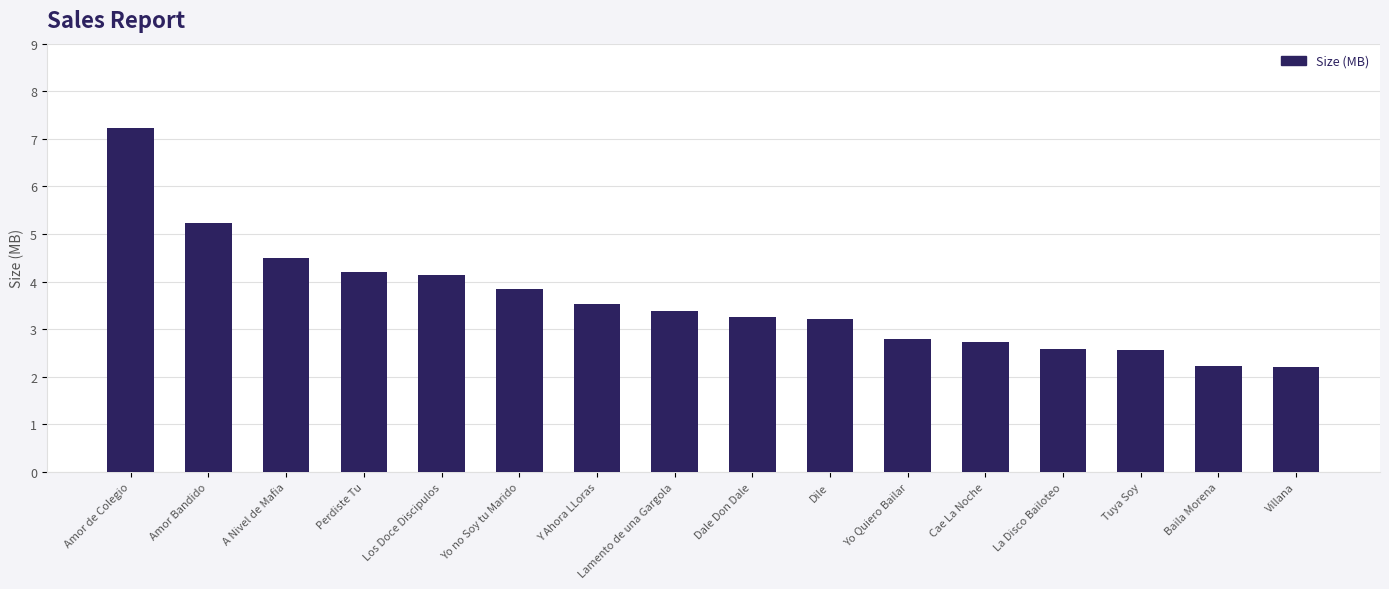

What is the difference between the maximum and second lowest values?

5.0